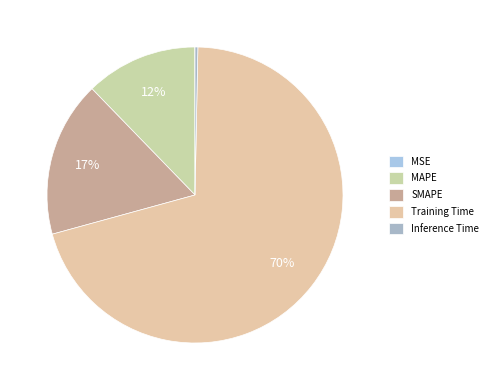

What percentage is the Training Time slice, to the nearest percent?

70%